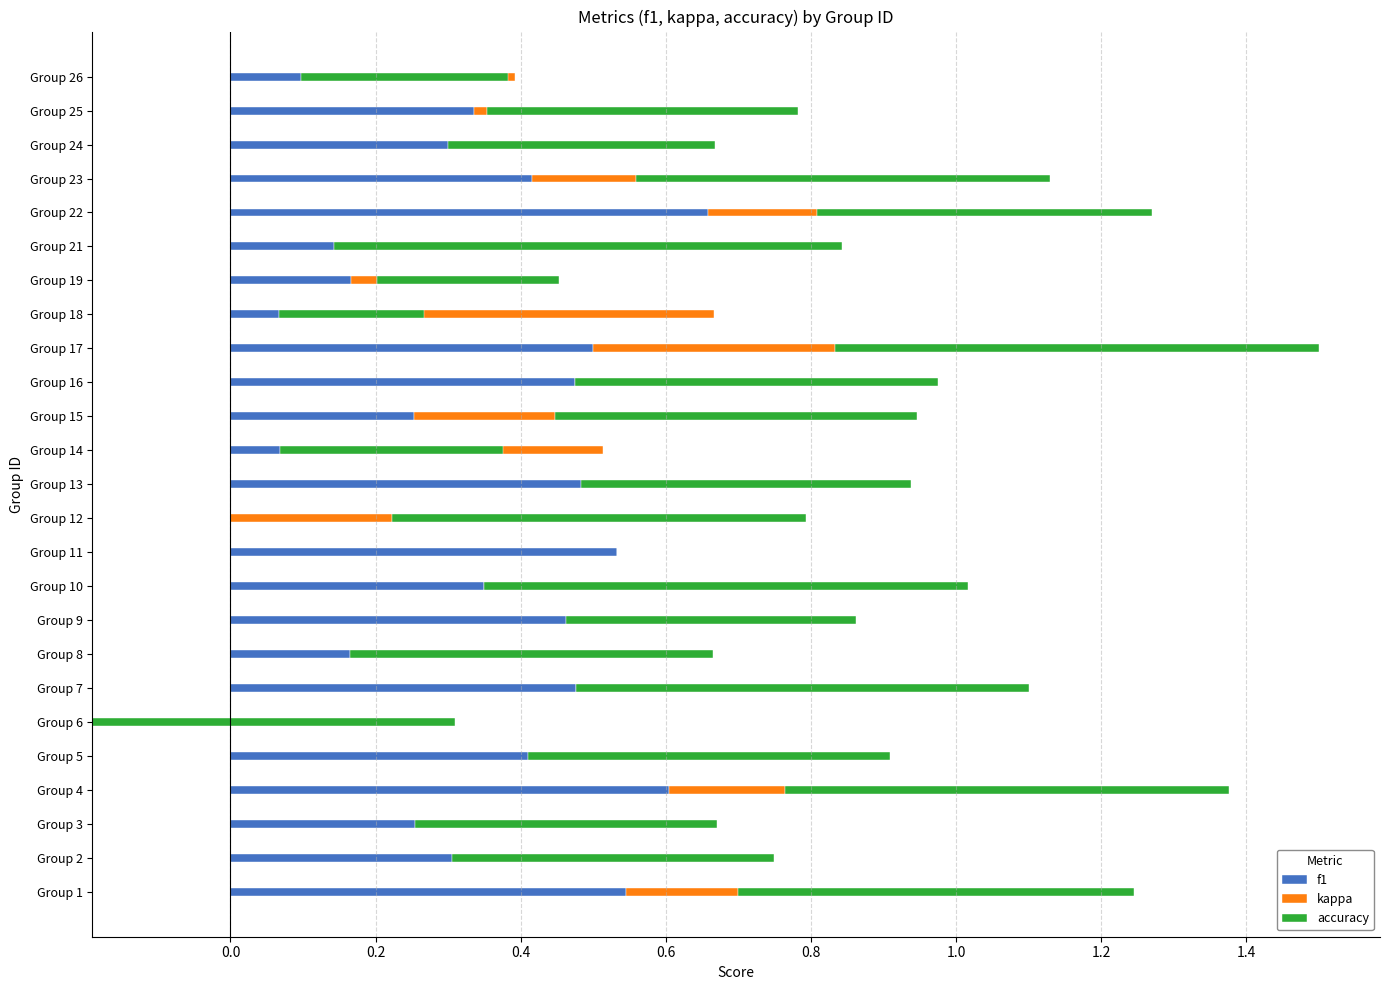

Which series has the widest spread of values?

kappa